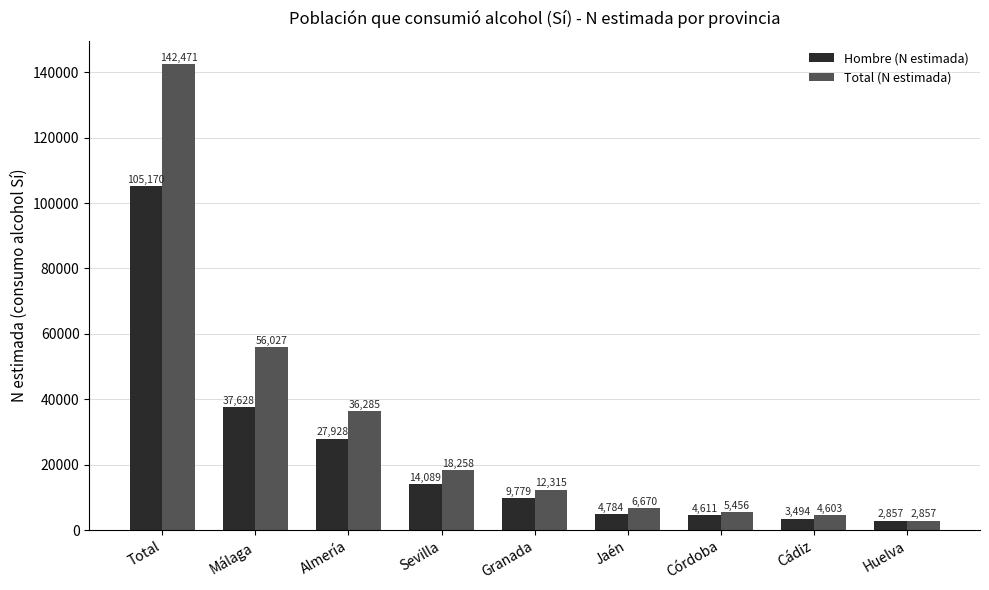

Reading left to right, transcribe all the data shown in this chart.

Hombre (N estimada): Total=105170	Málaga=37628	Almería=27928	Sevilla=14089	Granada=9779	Jaén=4784	Córdoba=4611	Cádiz=3494	Huelva=2857
Total (N estimada): Total=142471	Málaga=56027	Almería=36285	Sevilla=18258	Granada=12315	Jaén=6670	Córdoba=5456	Cádiz=4603	Huelva=2857